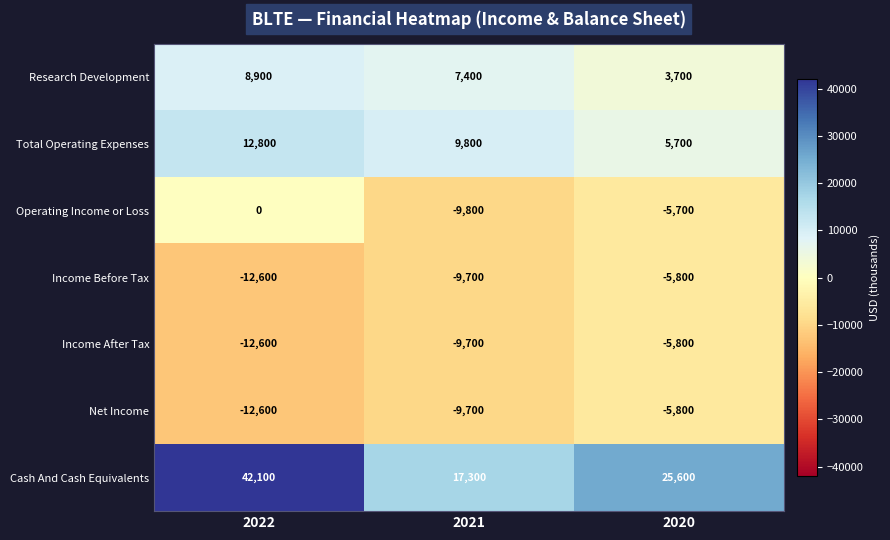

What is the greatest value displayed?

42100